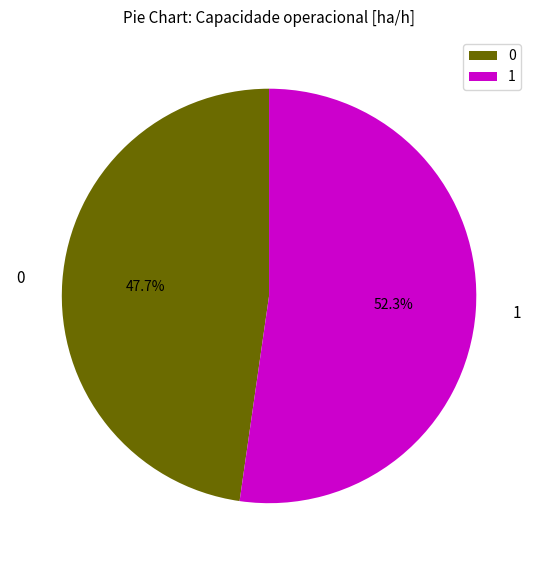

Approximately how many times larger is the value at 0 compared to 1?

0.9